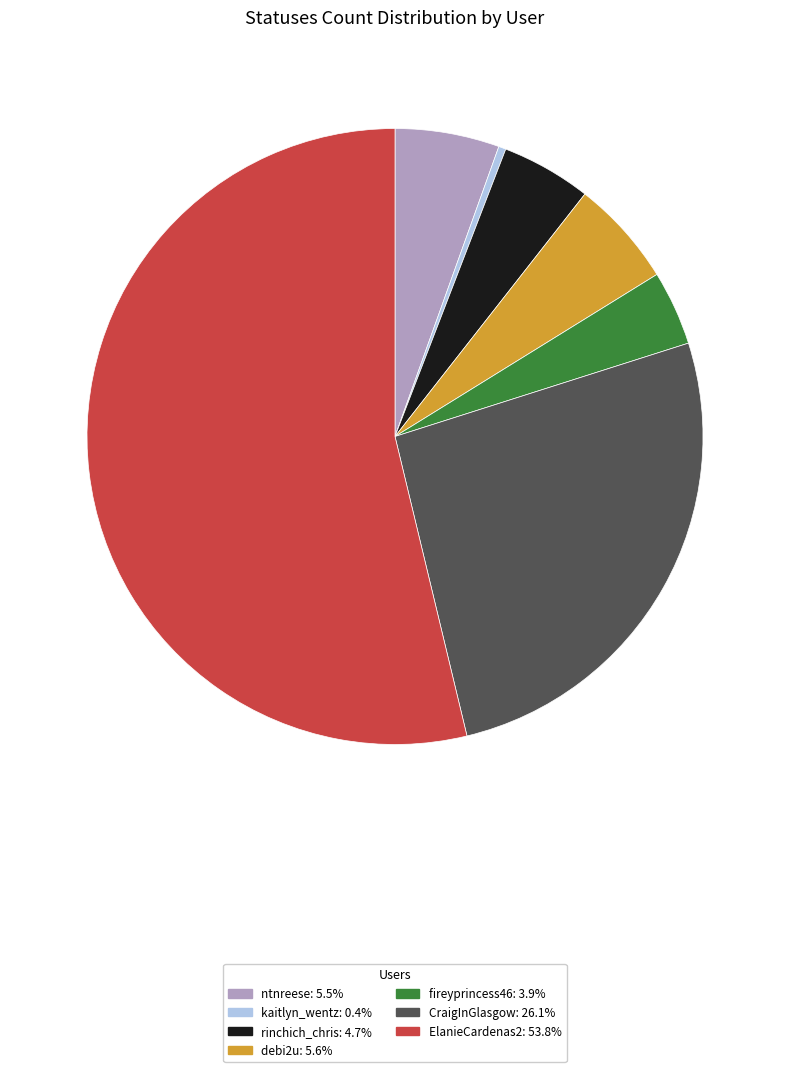

Is it true that rinchich_chris is 12% of the pie?

False